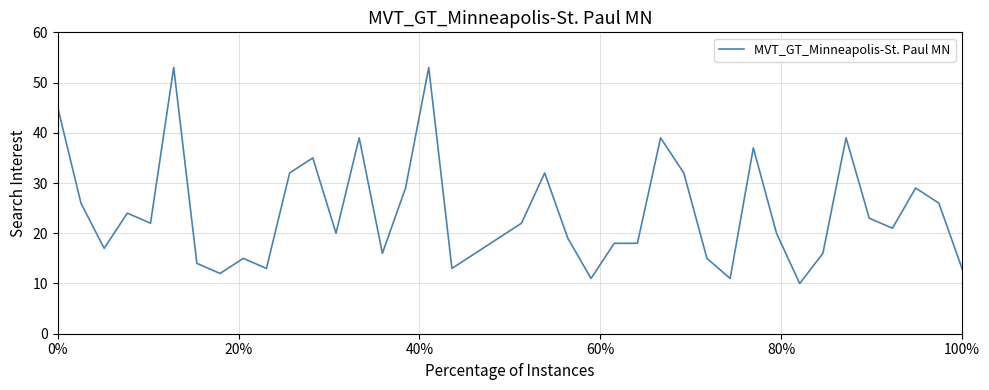

What is the difference between the maximum and minimum values?

43